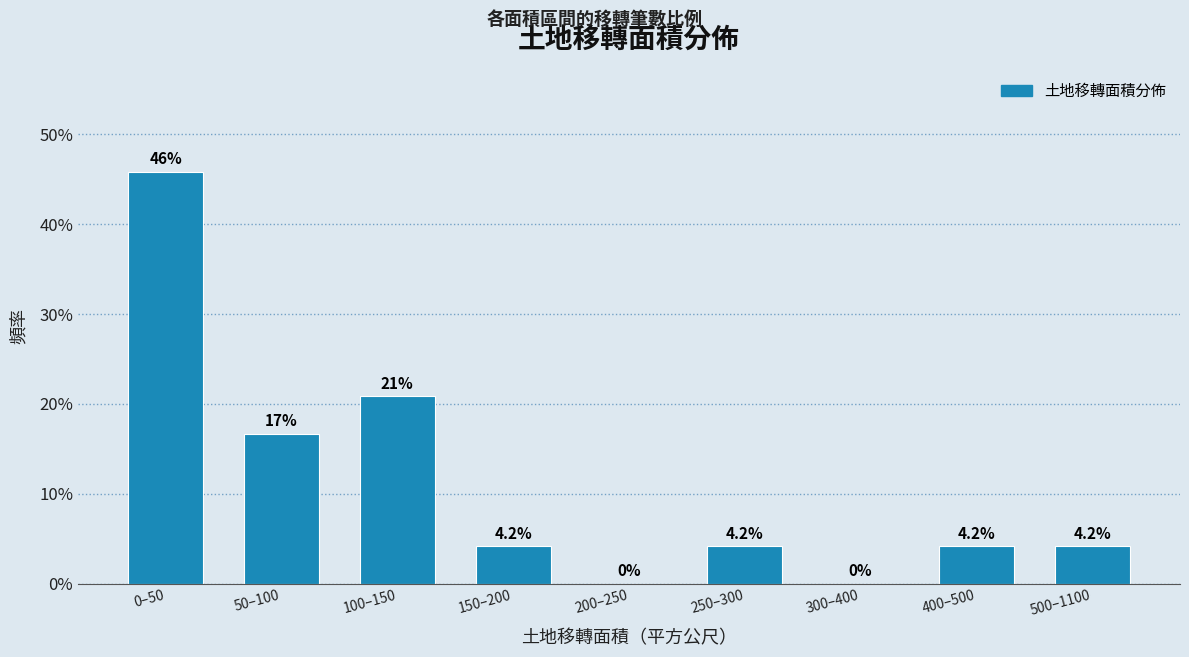

Reading left to right, what are all the values shown in this chart?

0–50=45.8	50–100=16.7	100–150=20.8	150–200=4.2	200–250=0.0	250–300=4.2	300–400=0.0	400–500=4.2	500–1100=4.2